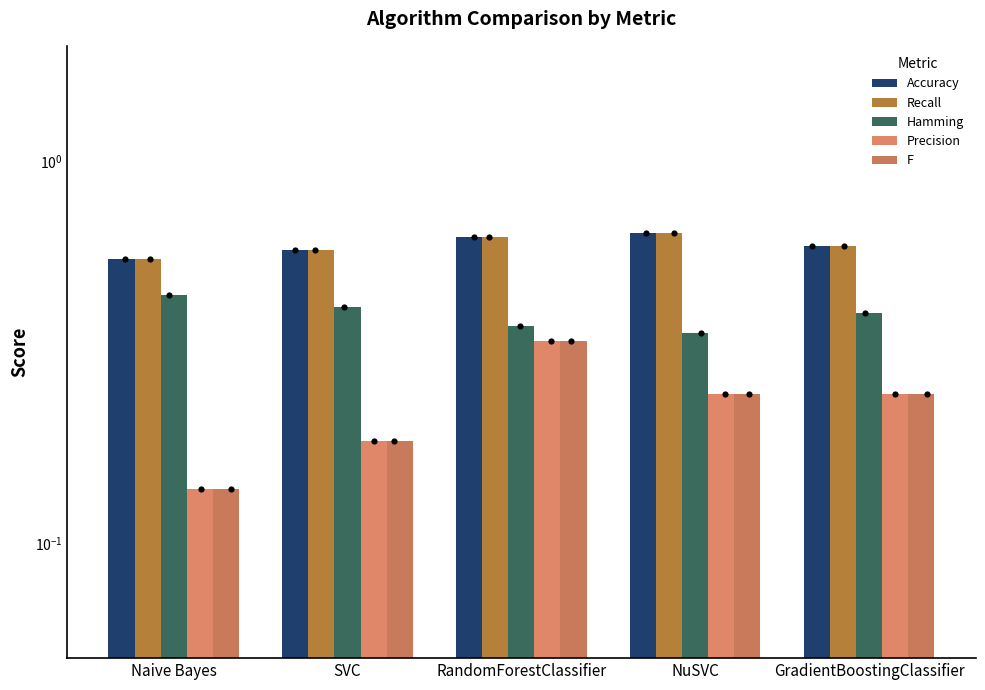

Which series contains the lowest Y value?

Precision